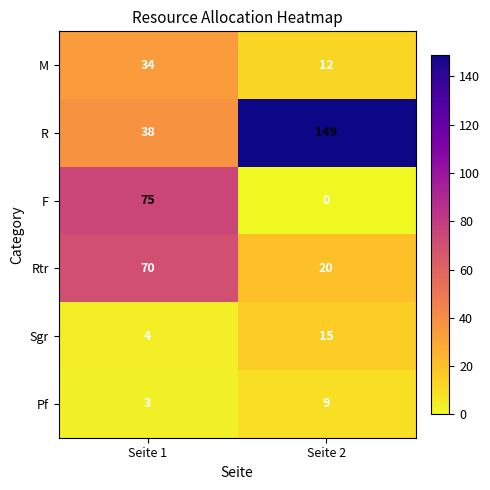

List the series in order of their peak value, highest first.

R, F, Rtr, M, Sgr, Pf